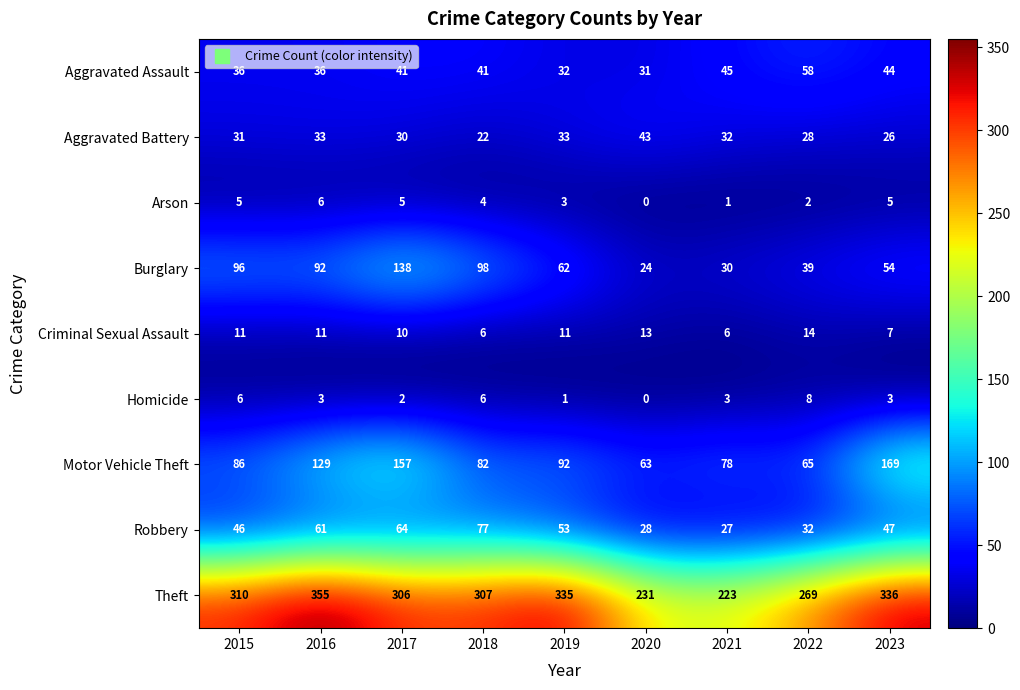

What is the sum of all Aggravated Battery values?

278